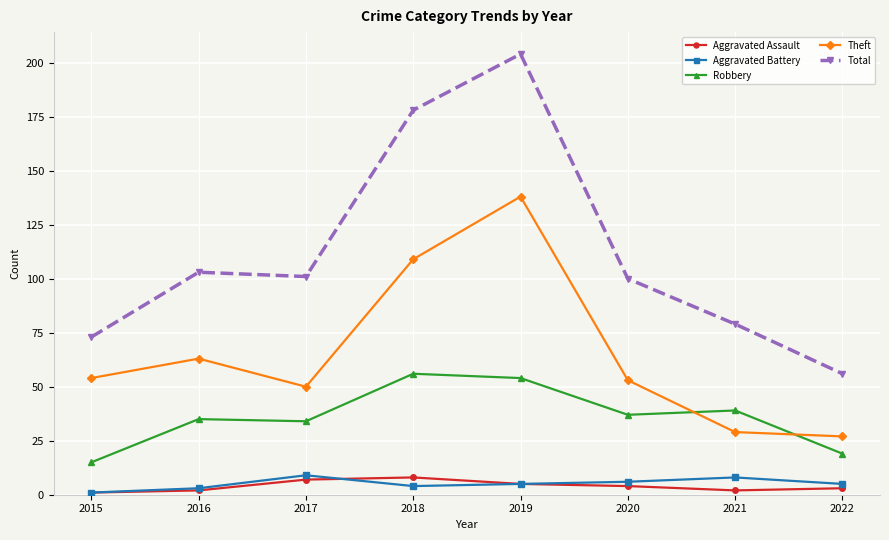

What is the sum of all Aggravated Battery values?

41